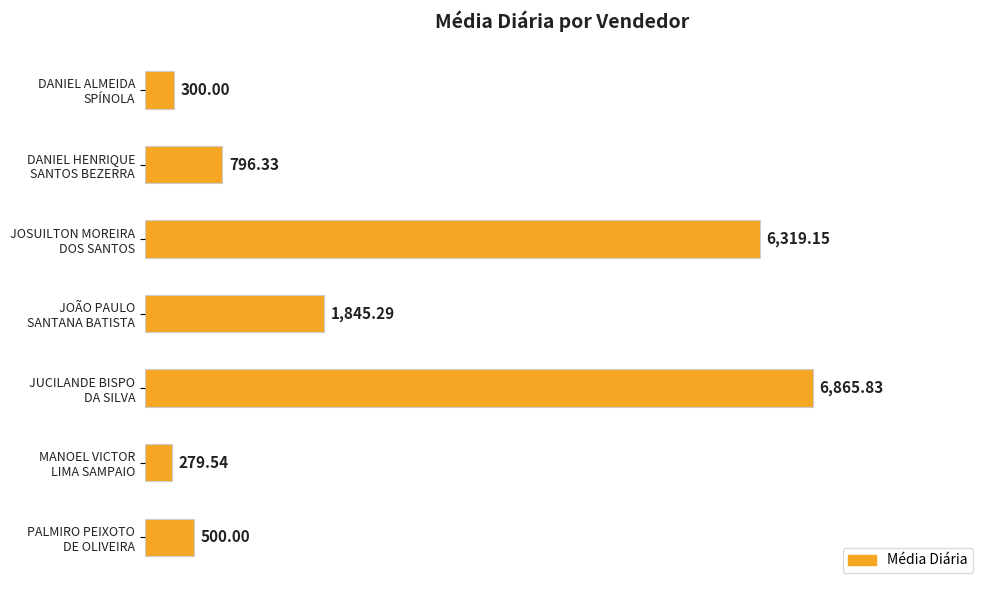

Does the chart contain any negative values?

No